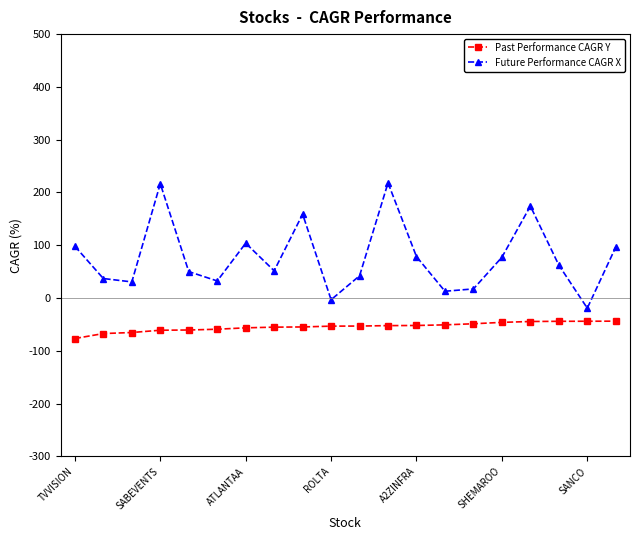

What is the average value of the Past Performance CAGR Y series?

-54.3